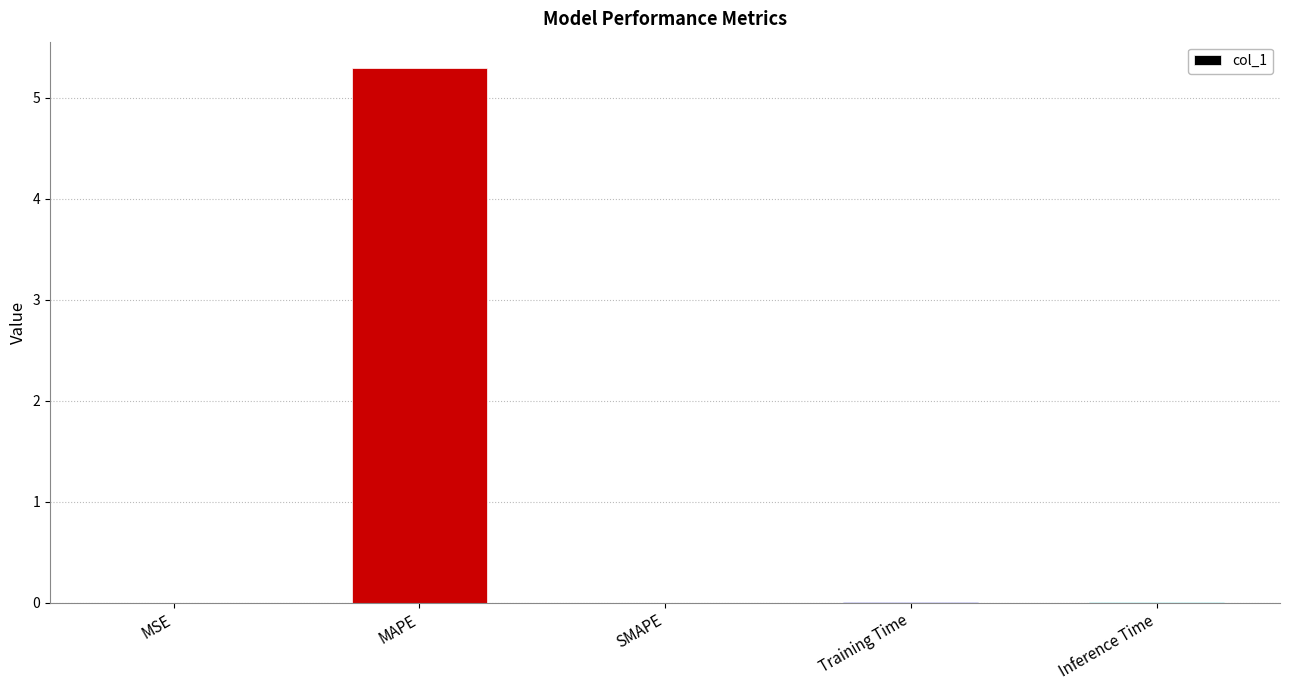

Are the bars horizontal?

No